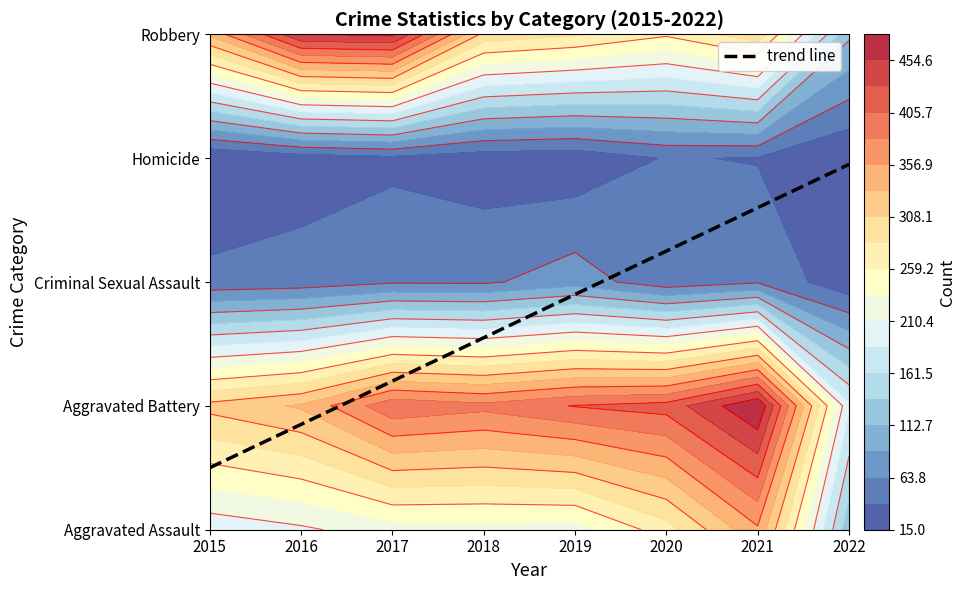

List the series in order of their peak value, highest first.

Aggravated Battery, Robbery, Aggravated Assault, Criminal Sexual Assault, Homicide